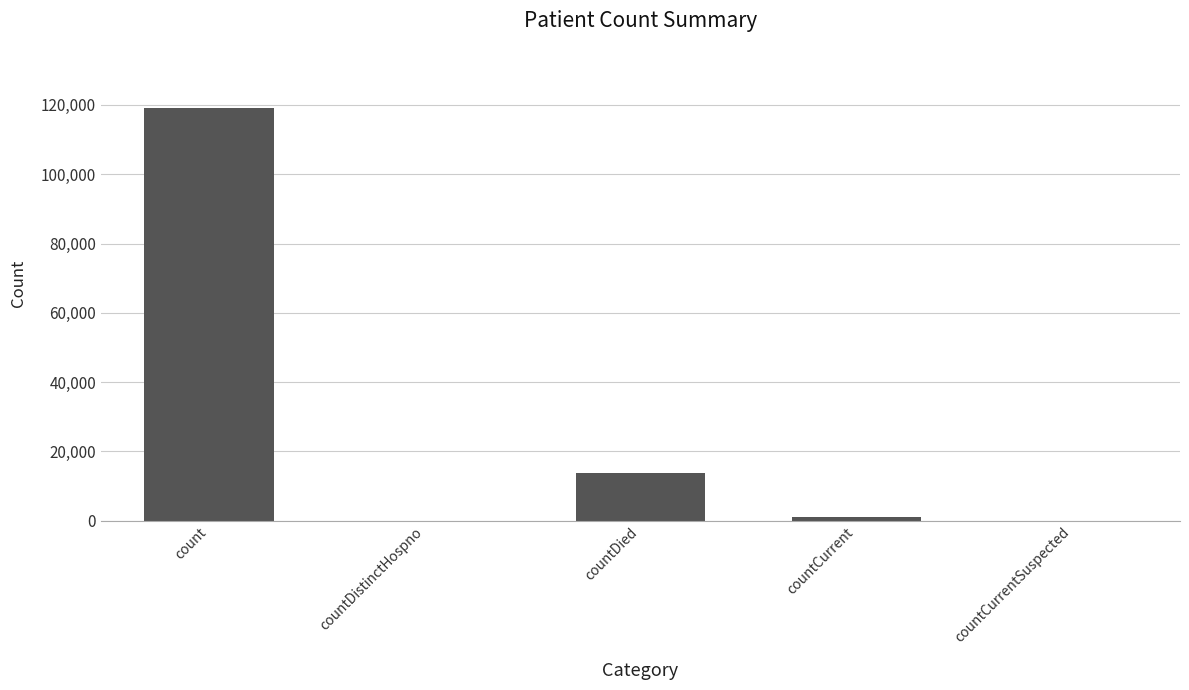

What is the average value?

26780